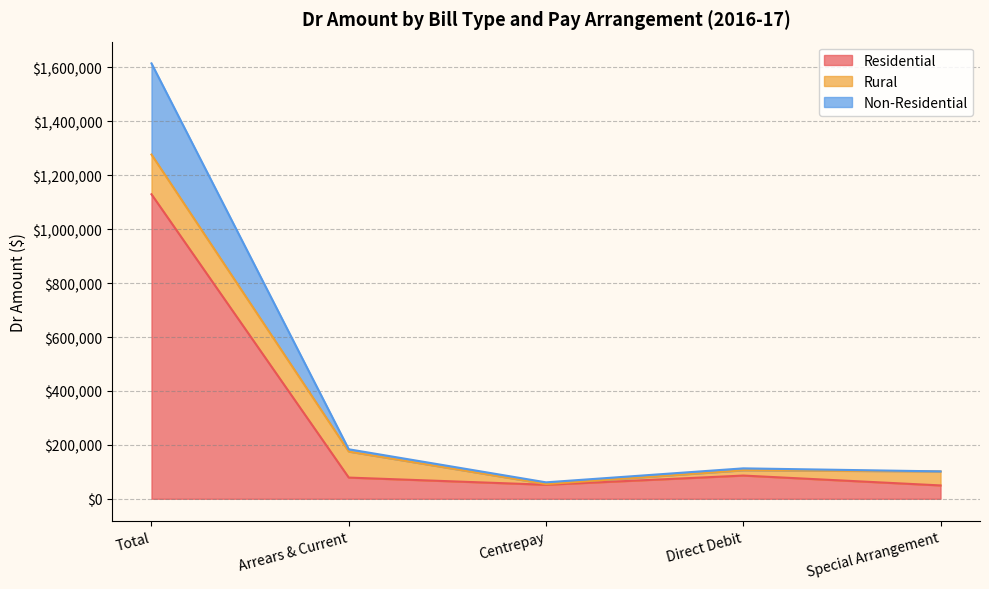

Which has a higher value, Special Arrangement or Arrears & Current?

Arrears & Current